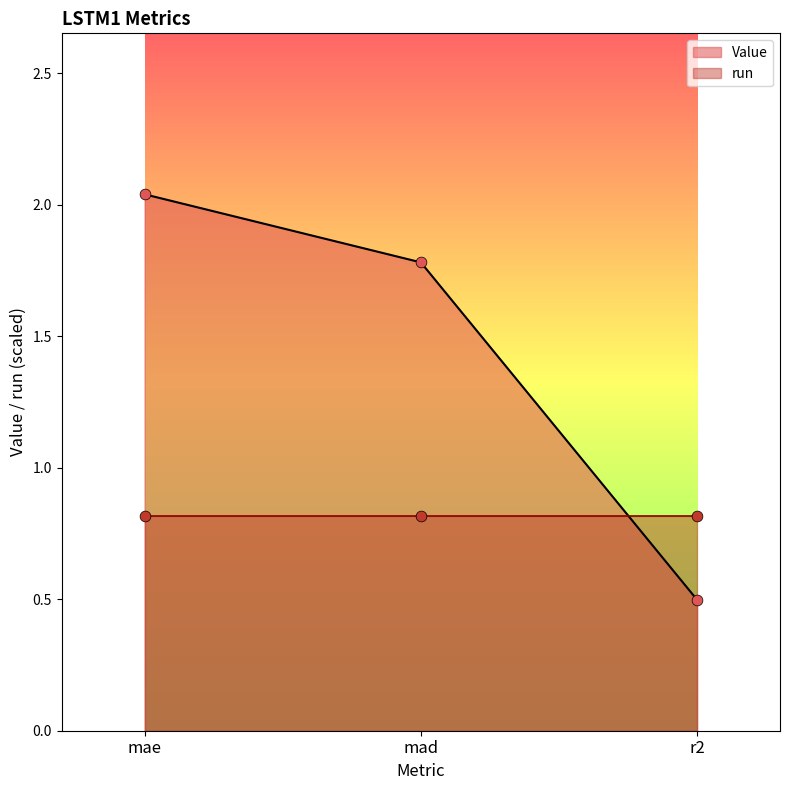

What is the change in value from mae to mad?

-0.3